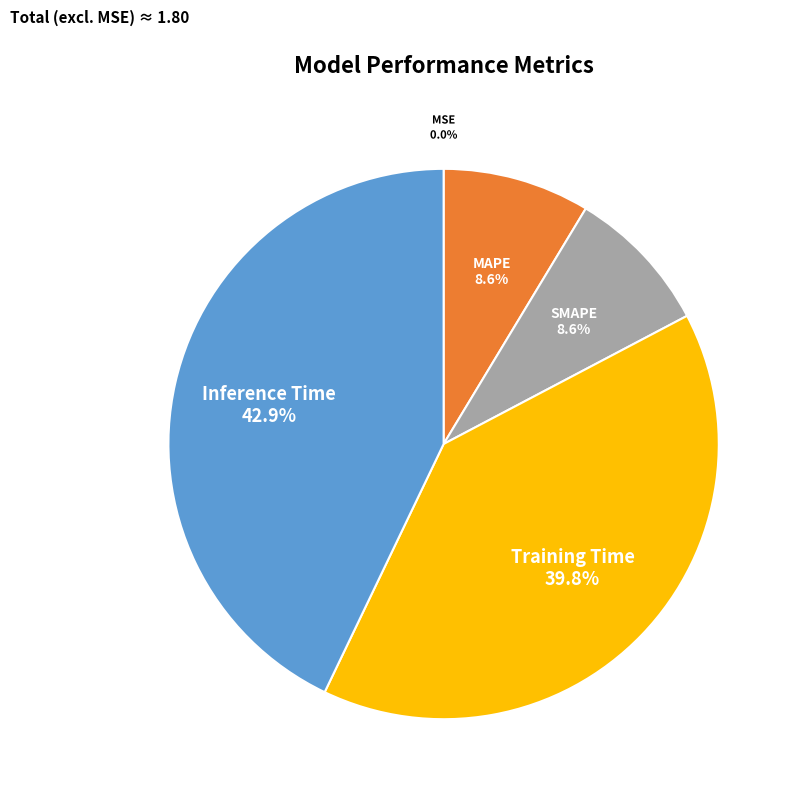

Does MAPE represent more than half of the total?

No